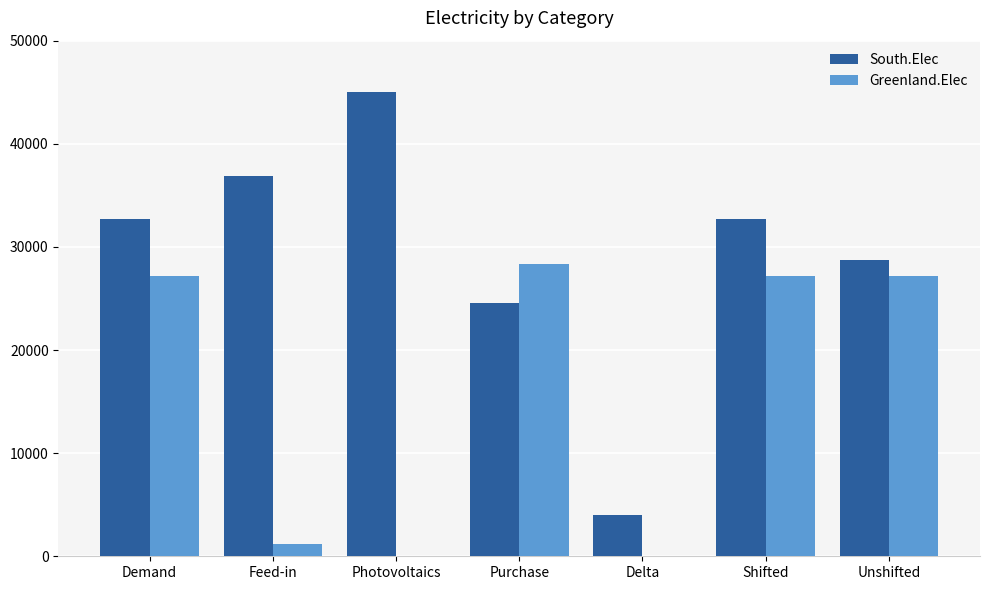

What are all the series names shown in the legend?

South.Elec, Greenland.Elec